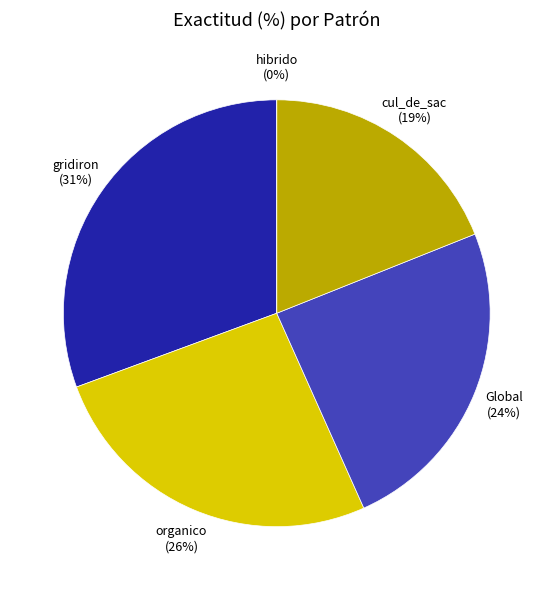

Does cul_de_sac represent more than half of the total?

No